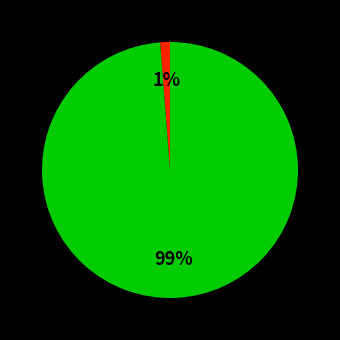

Is there a majority slice in this chart?

Yes